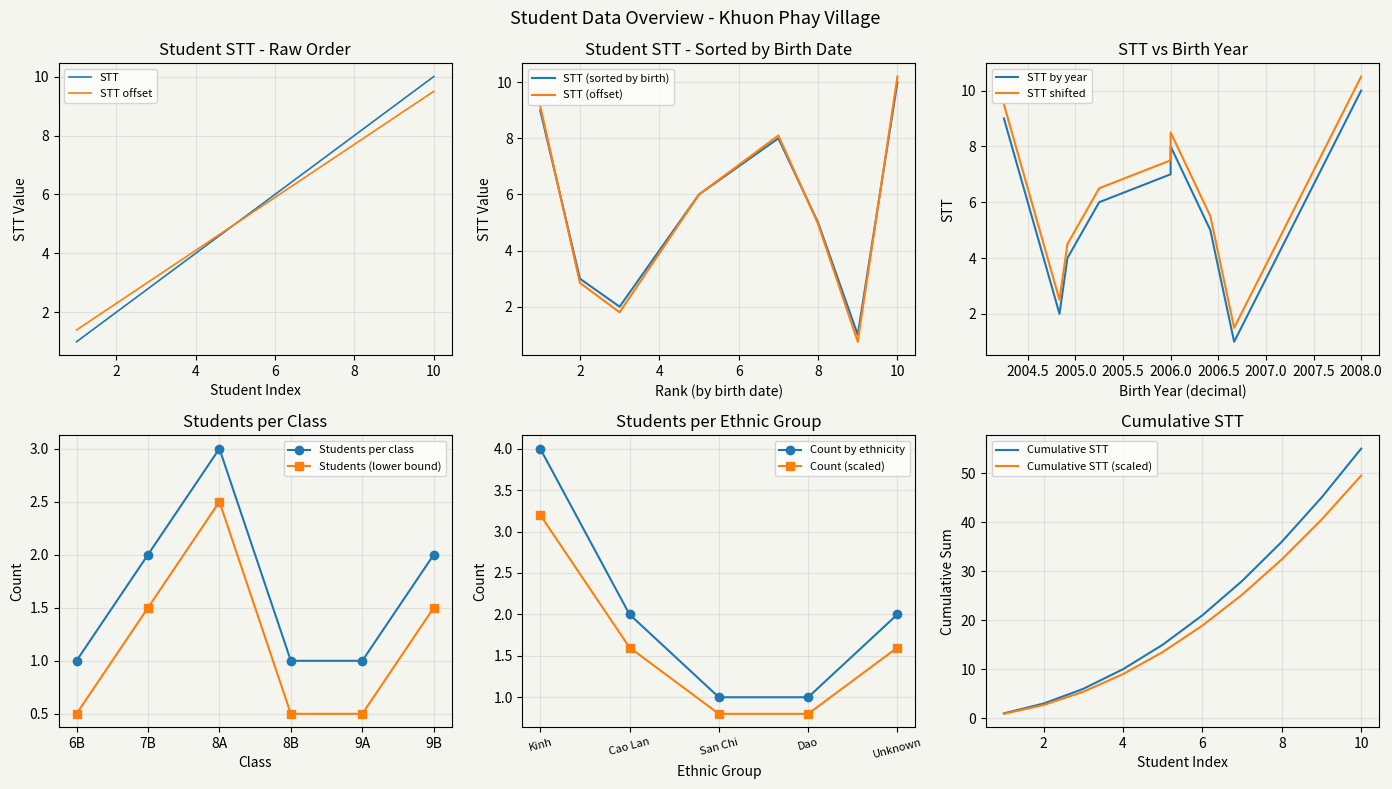

What is the greatest value displayed?

10